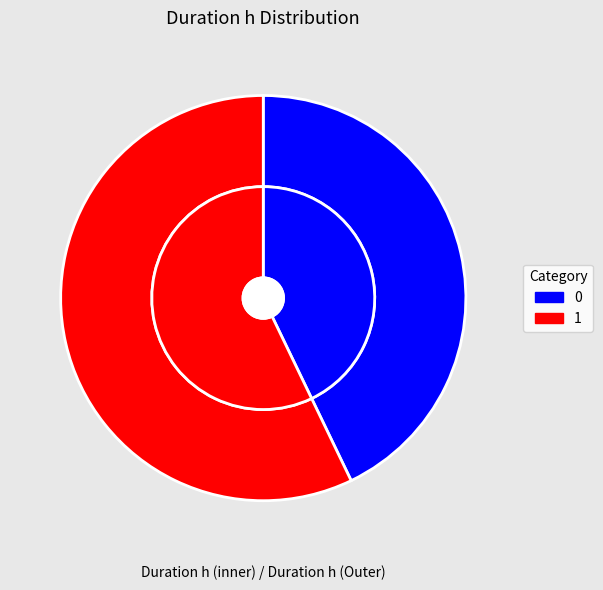

What is the majority slice?

1